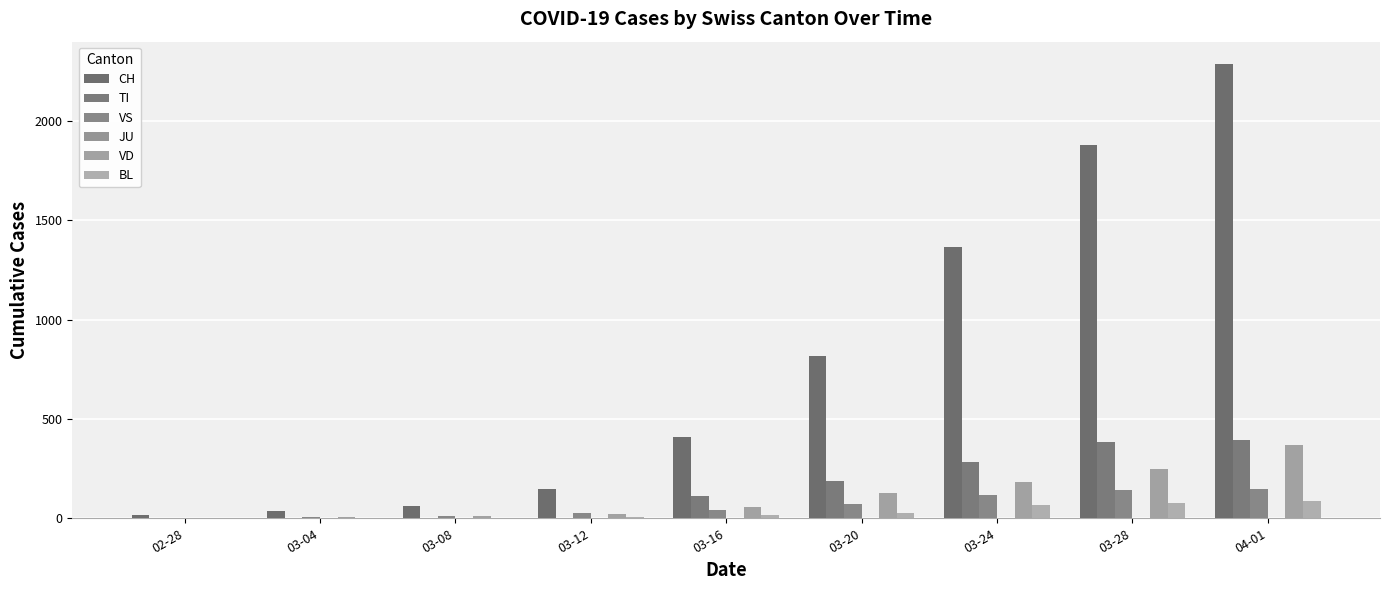

The value of CH at 03-04 is 35. True or false?

True